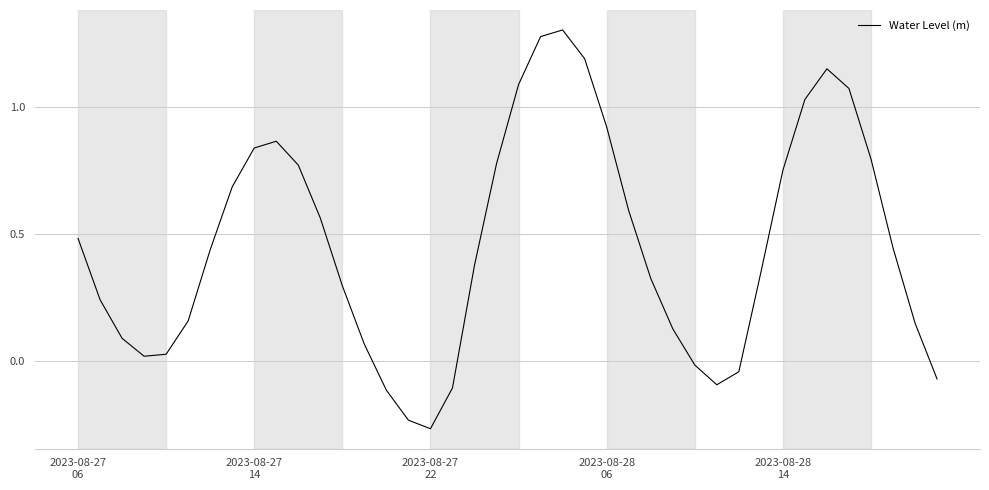

Is this an area chart (filled region under the line)?

No